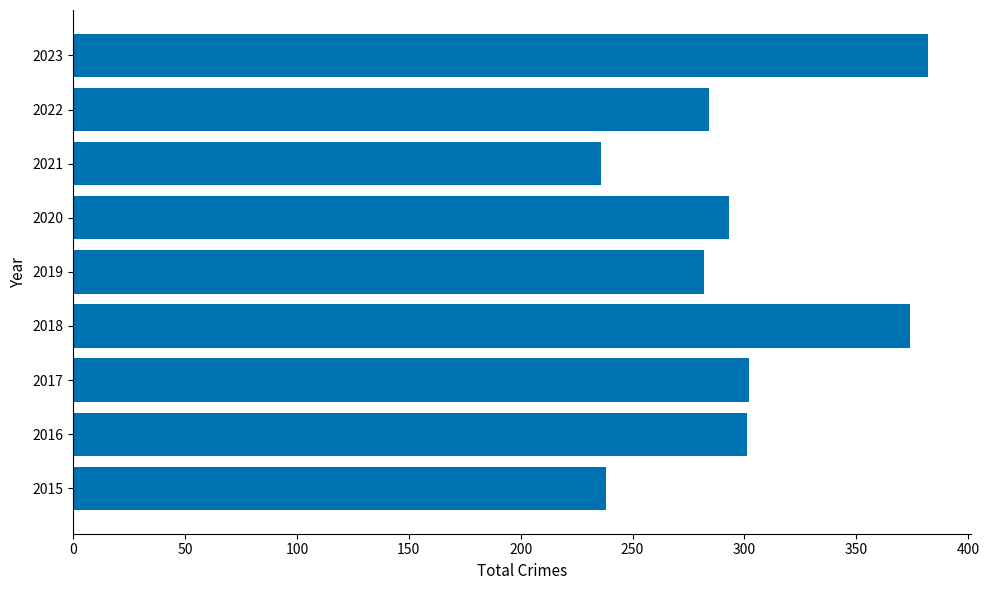

What is the change in value from 2018 to 2021?

-138